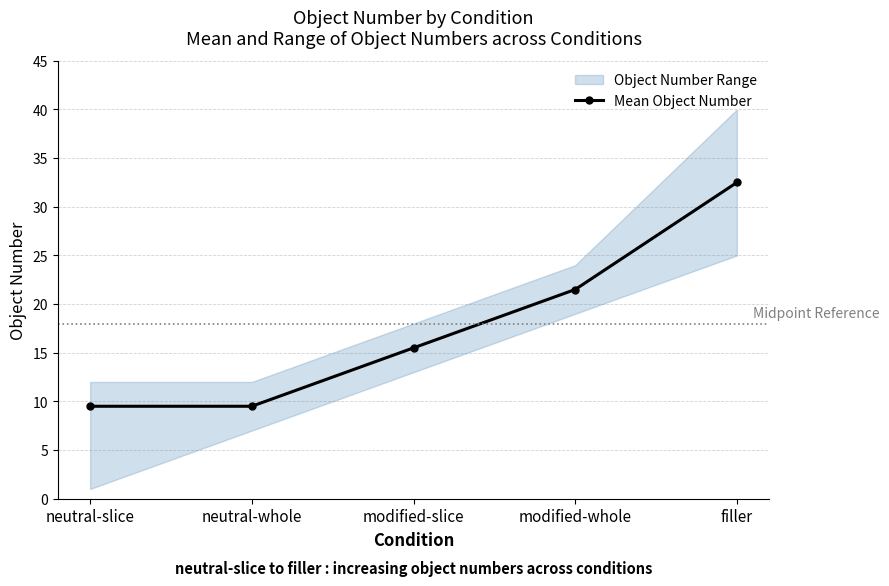

What is the sum of all values?

88.5